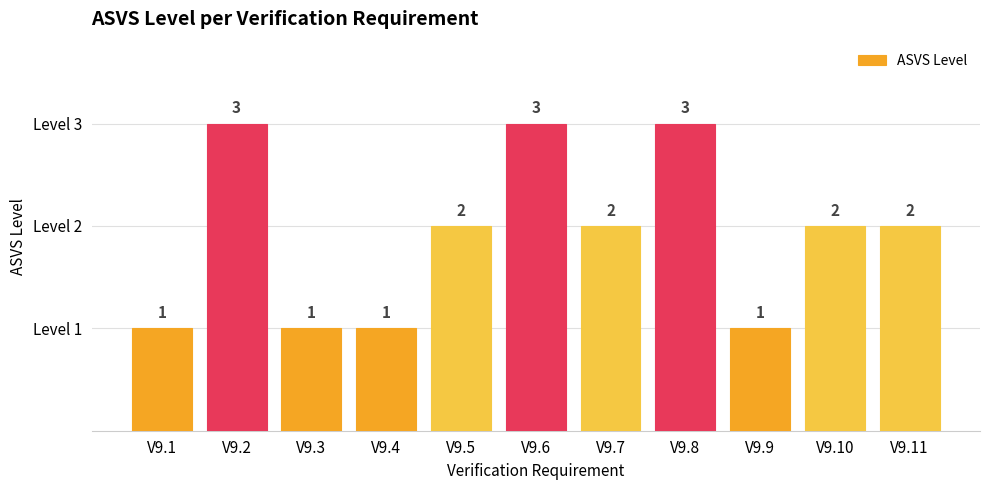

Does the chart contain stacked bars?

No